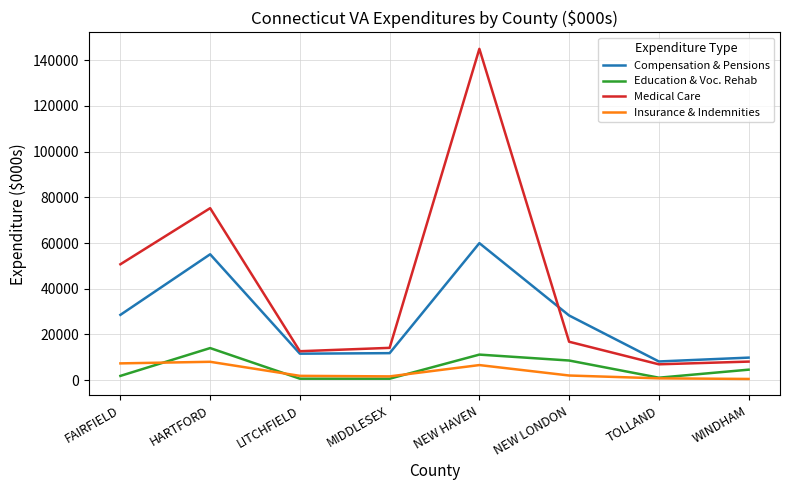

What is the difference between the Education & Voc. Rehab values at LITCHFIELD and WINDHAM?

3949.8